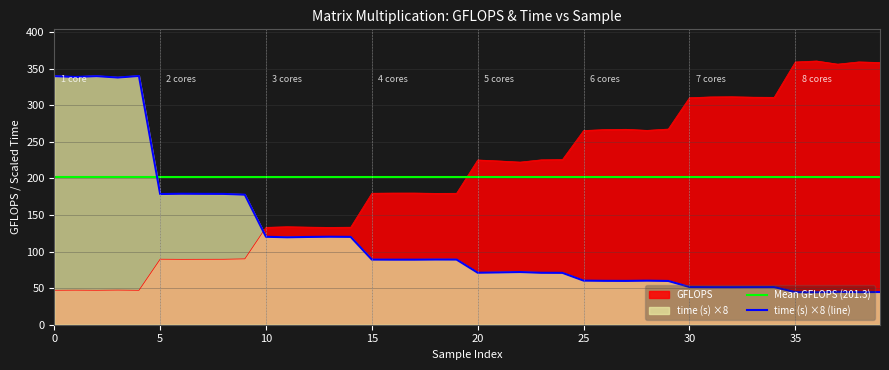

How many values in the time series exceed 88?

20